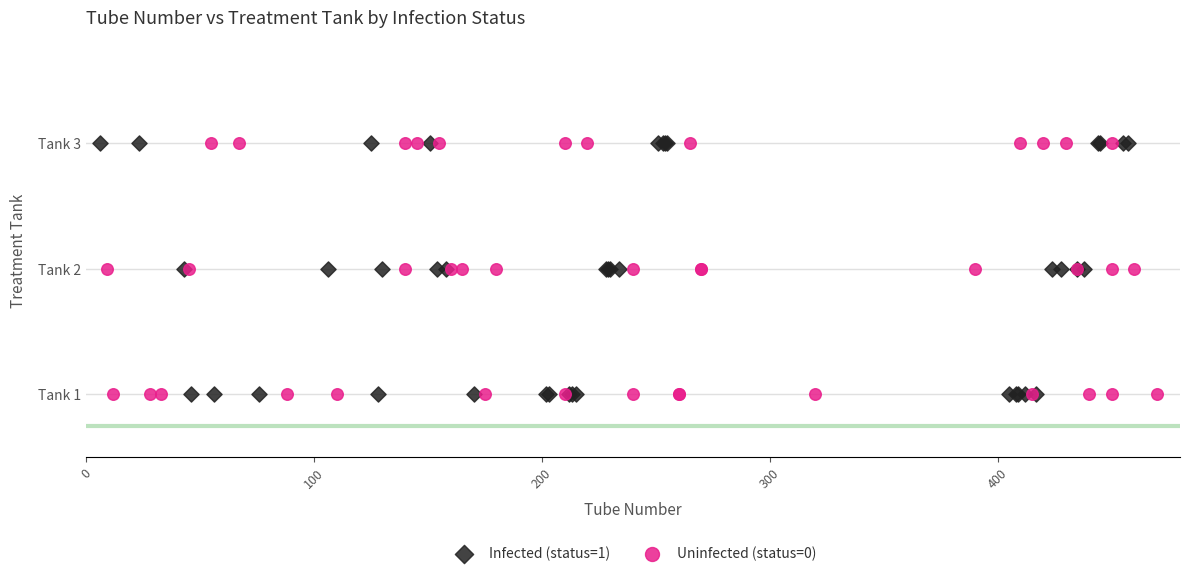

What are all the series names shown in the legend?

Infected (status=1), Uninfected (status=0)